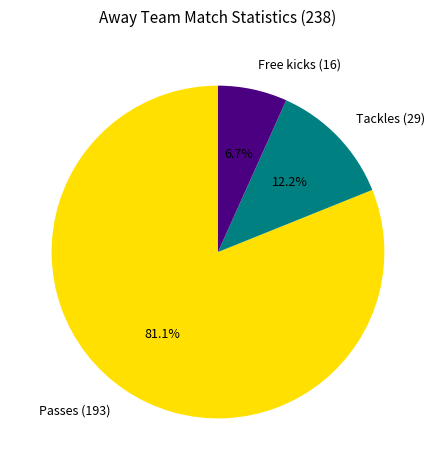

To the nearest percent, what is the average slice percentage?

33%